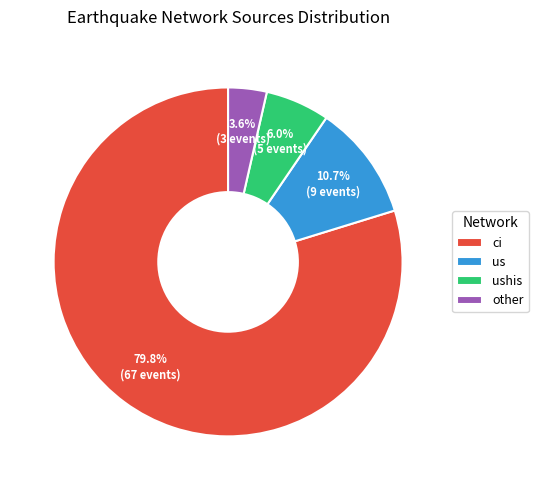

Rank the categories by value from highest to lowest.

ci, us, ushis, other